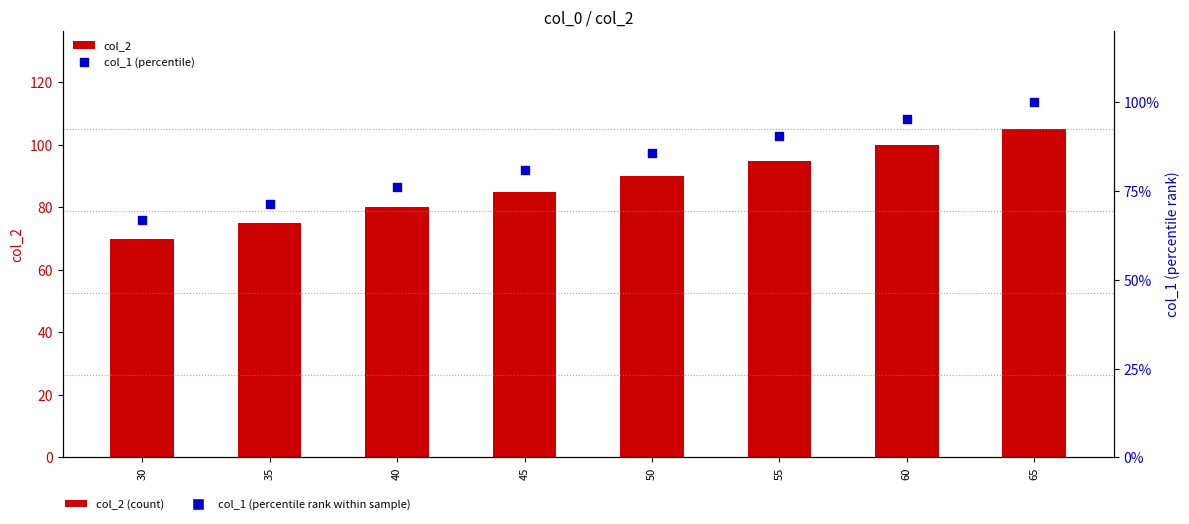

Which series reaches the maximum Y coordinate?

col_2